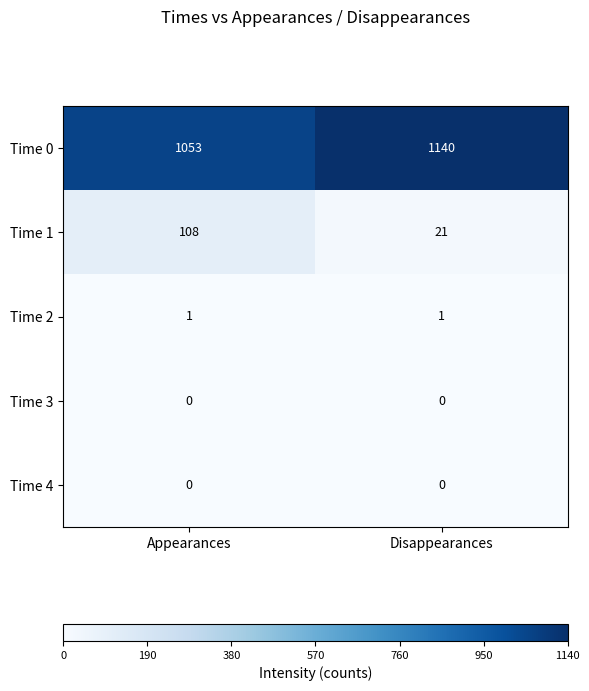

Which label corresponds to the largest value in the chart?

Disappearances